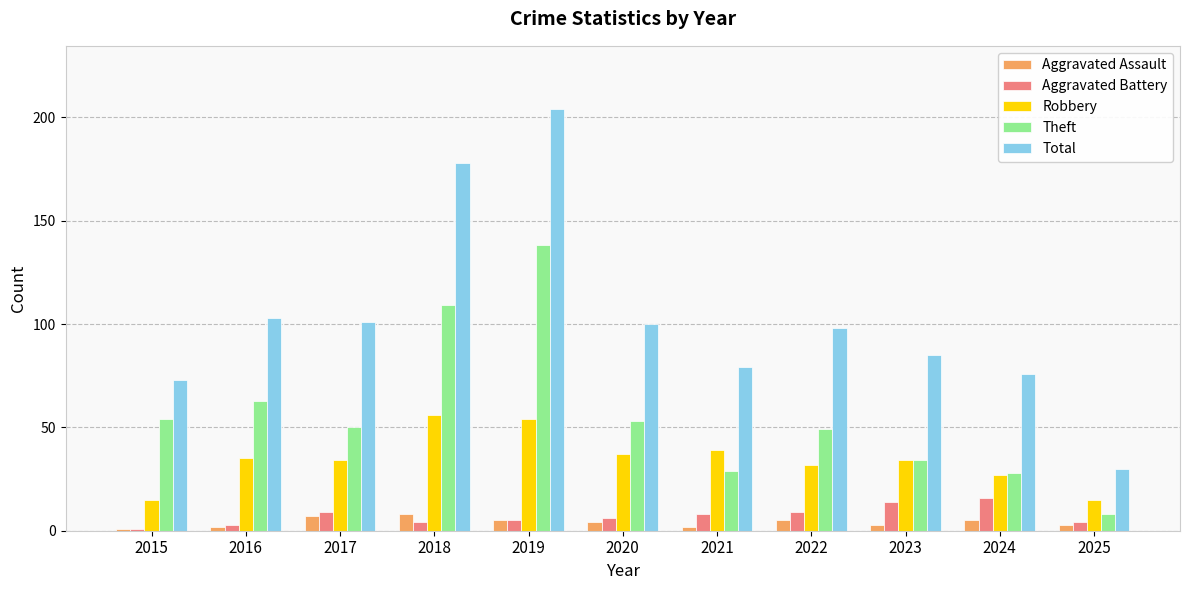

What is the sum of the Total values at 2016 and 2021?

182